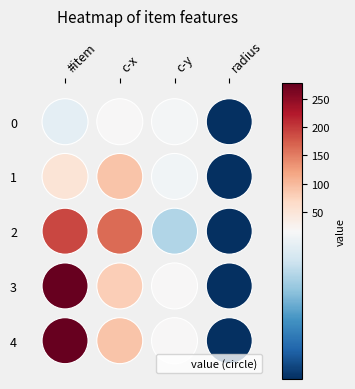

Reading left to right, list all the values displayed in this chart.

0: 14.4	16.9	15.6	1.0
1: 51.1	90.6	15.4	1.0
2: 189.4	164.4	11.5	1.0
3: 277.2	81.1	15.9	1.0
4: 275.8	90.8	15.9	1.0